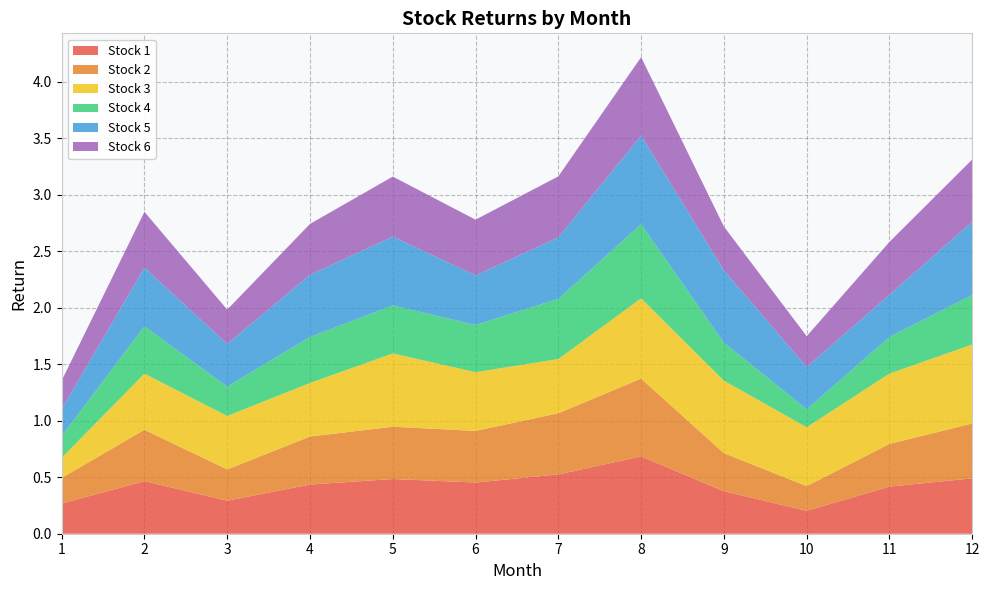

Reading left to right, extract all data points from this chart.

Stock 1: 0.3	0.5	0.3	0.4	0.5	0.5	0.5	0.7	0.4	0.2	0.4	0.5
Stock 2: 0.2	0.5	0.3	0.4	0.5	0.5	0.5	0.7	0.3	0.2	0.4	0.5
Stock 3: 0.2	0.5	0.5	0.5	0.6	0.5	0.5	0.7	0.6	0.5	0.6	0.7
Stock 4: 0.2	0.4	0.3	0.4	0.4	0.4	0.5	0.7	0.3	0.2	0.3	0.4
Stock 5: 0.2	0.5	0.4	0.6	0.6	0.4	0.5	0.8	0.6	0.4	0.4	0.6
Stock 6: 0.3	0.5	0.3	0.4	0.5	0.5	0.5	0.7	0.4	0.3	0.5	0.6